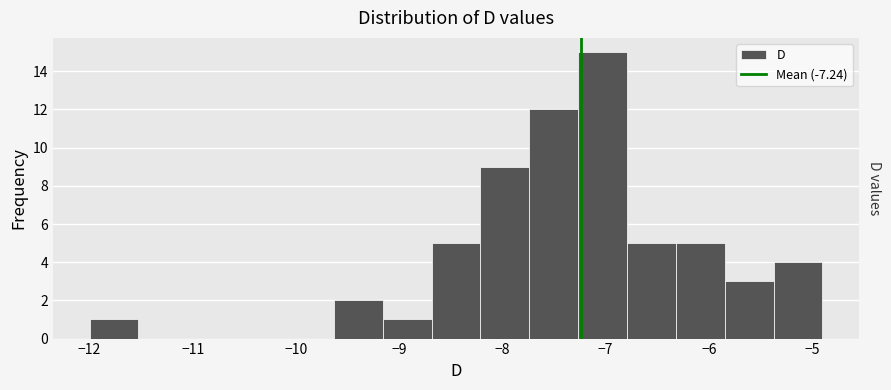

Which range on the x-axis has the tallest bar?

-7.3 to -6.8